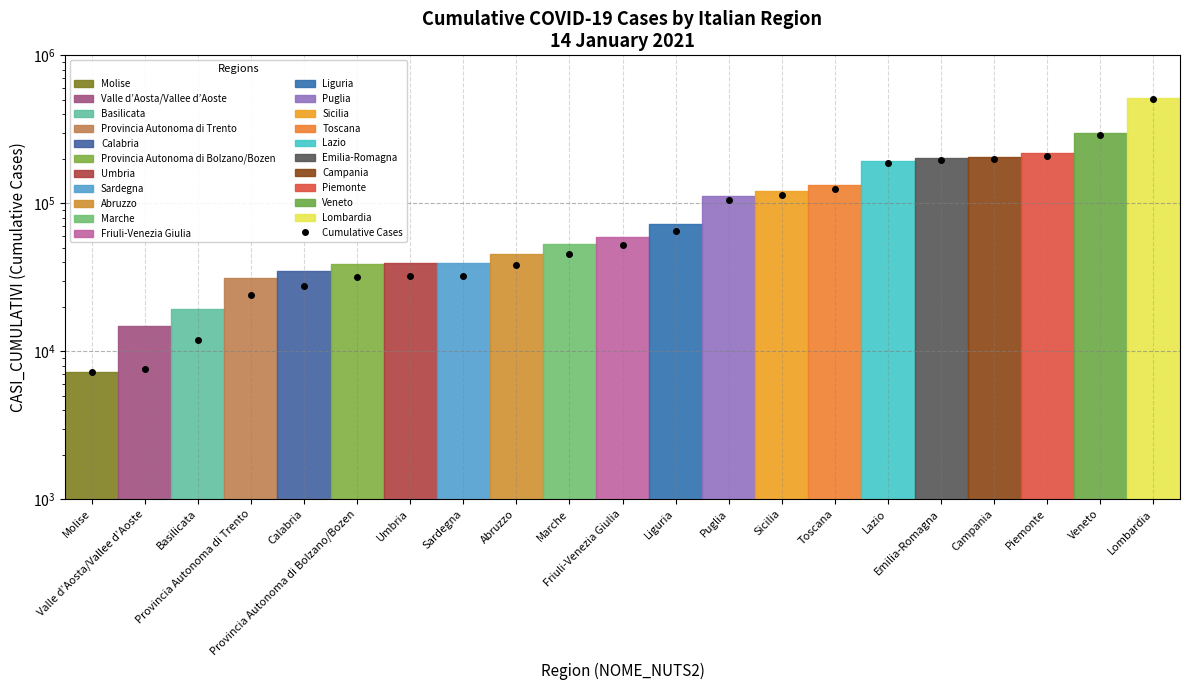

True or false: the data shows 22381 at Umbria.

False